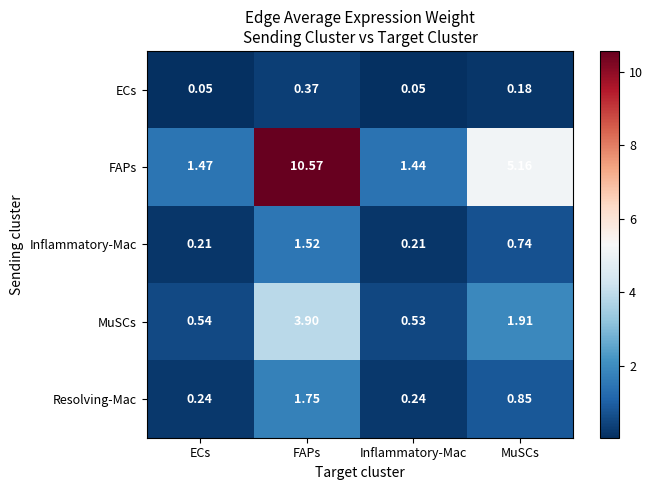

Between FAPs and Inflammatory-Mac, which series saw the biggest shift?

FAPs